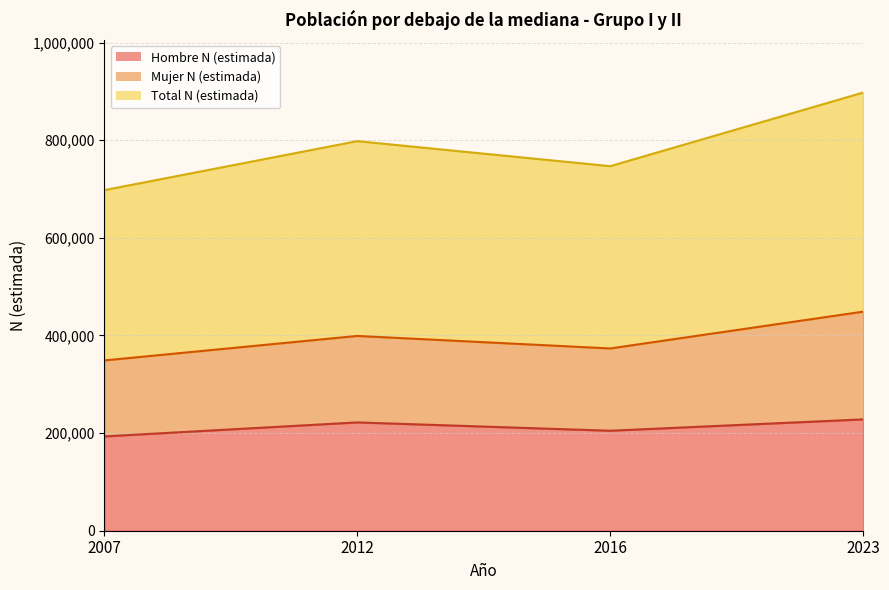

At which label is Total N (estimada) closest to 797563?

2012